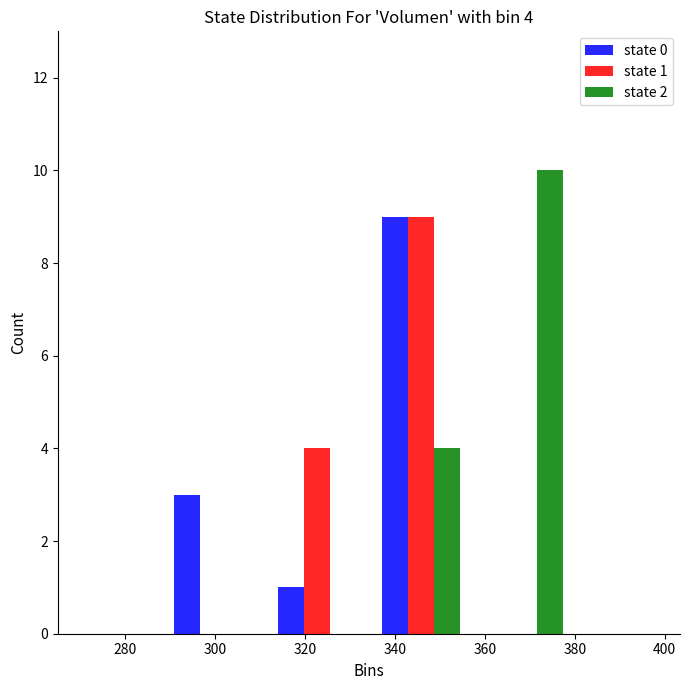

In the state 0 series, which range on the x-axis has the tallest bar?

334 to 358